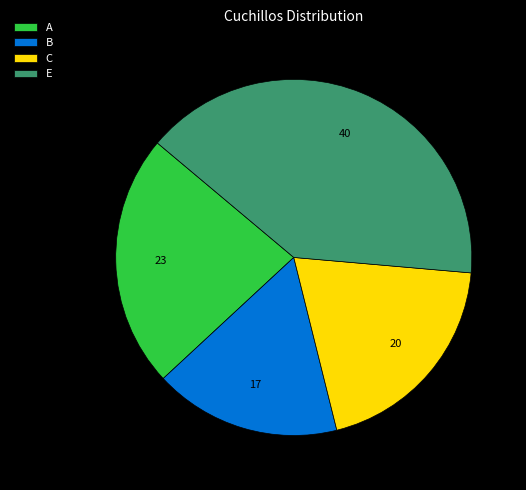

How many segments does this pie chart have?

4